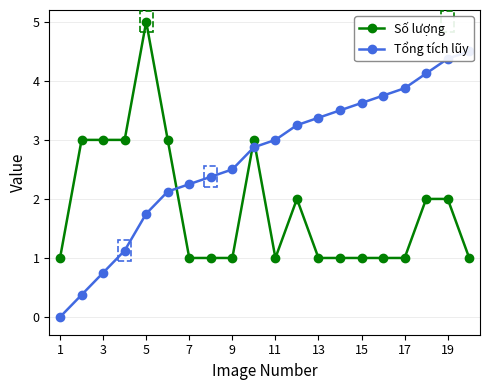

What is the sum of all Số lượng values?

37